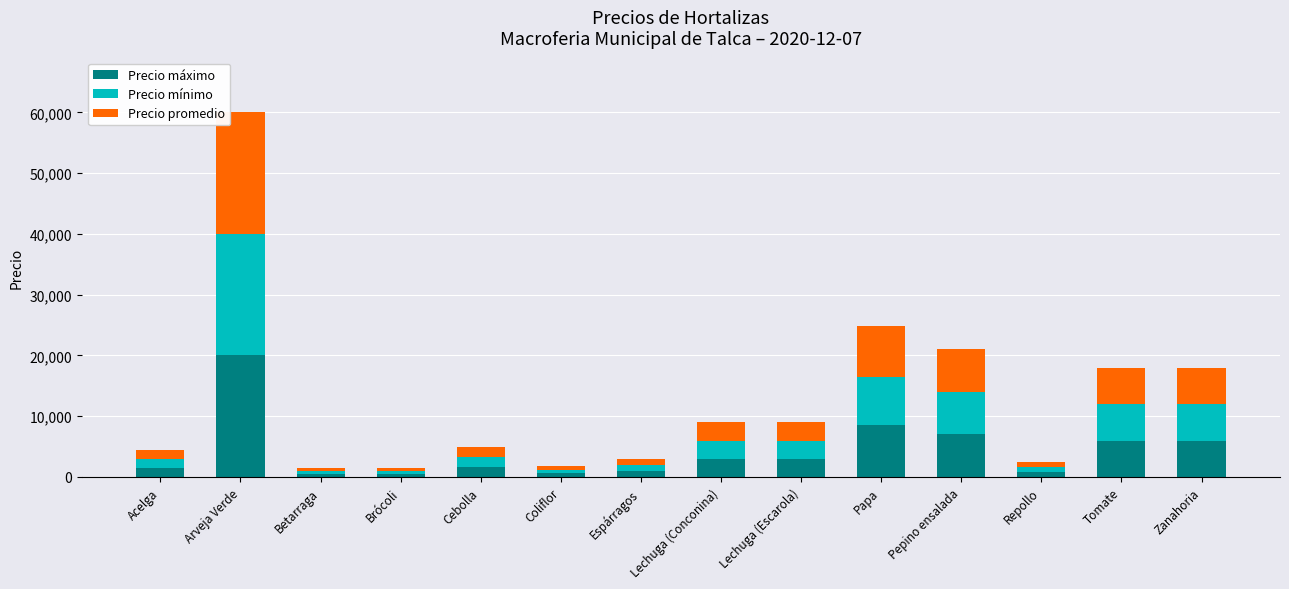

True or false: Precio máximo has a value of 9157 at Pepino ensalada.

False